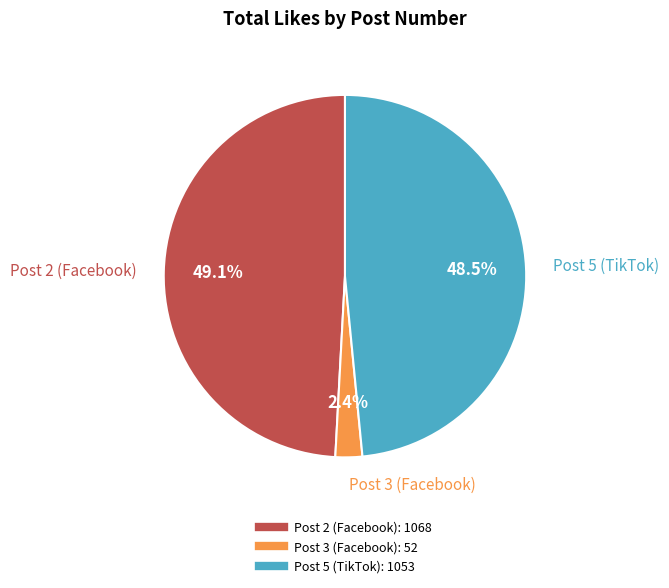

Is there a majority slice in this chart?

No